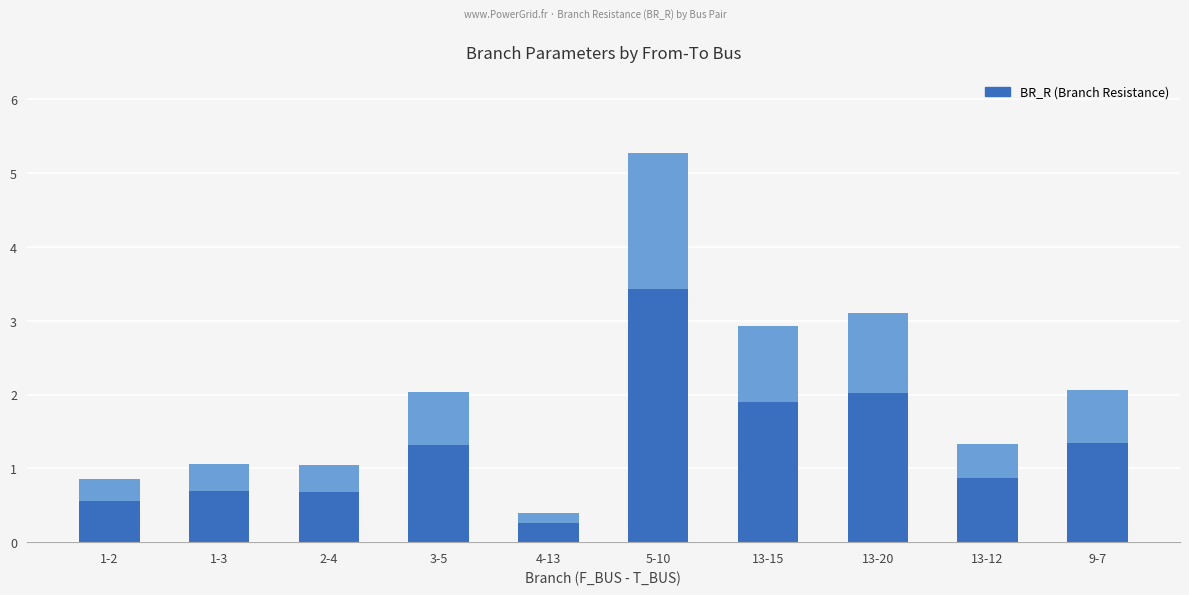

True or false: the data shows 0.4 at 1-3.

False